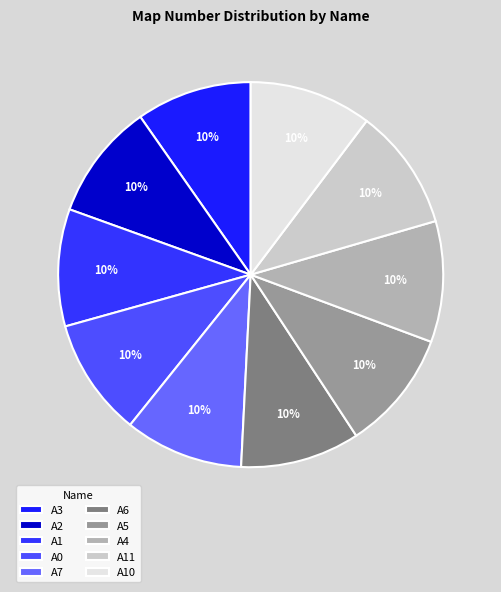

Rank the categories by value from highest to lowest.

A10, A11, A4, A5, A6, A7, A0, A1, A2, A3